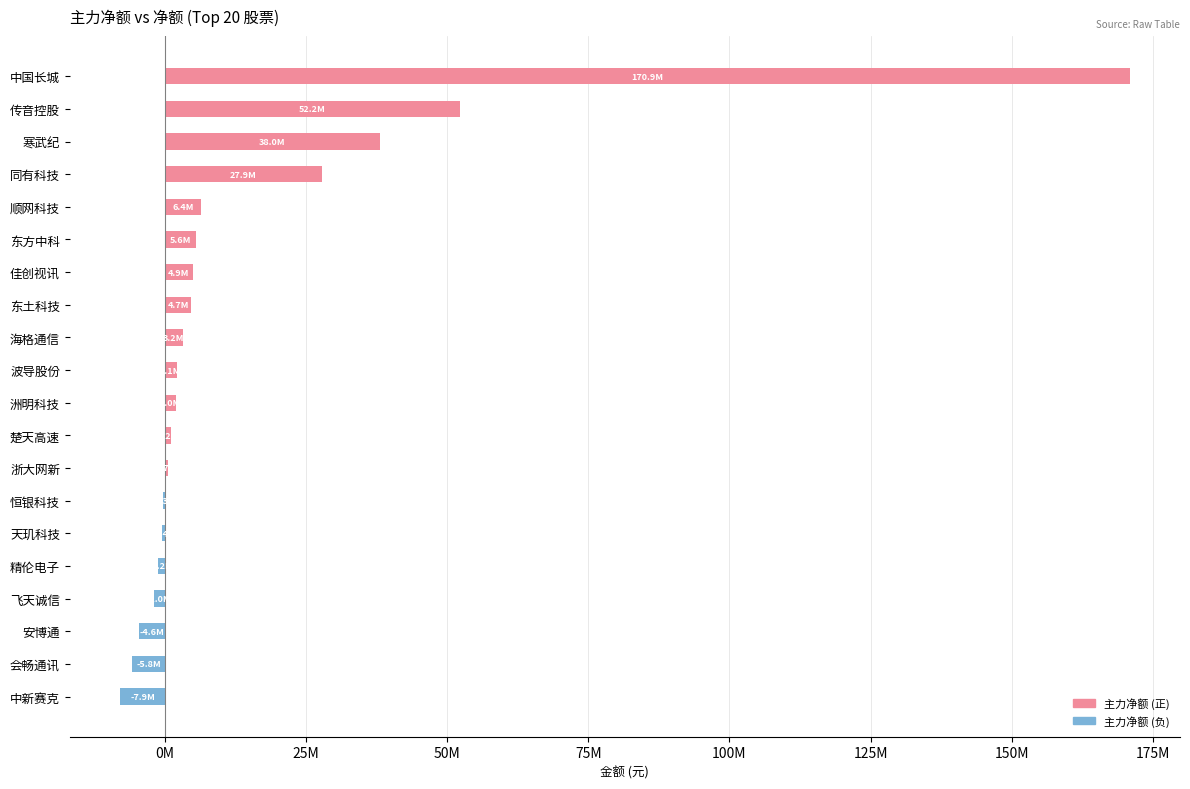

What is the sum of all values?

297646796